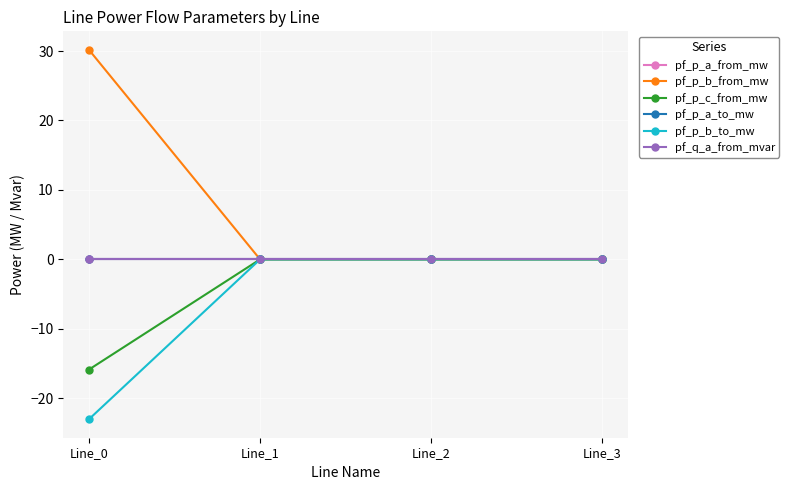

Is this an area chart (filled region under the line)?

No